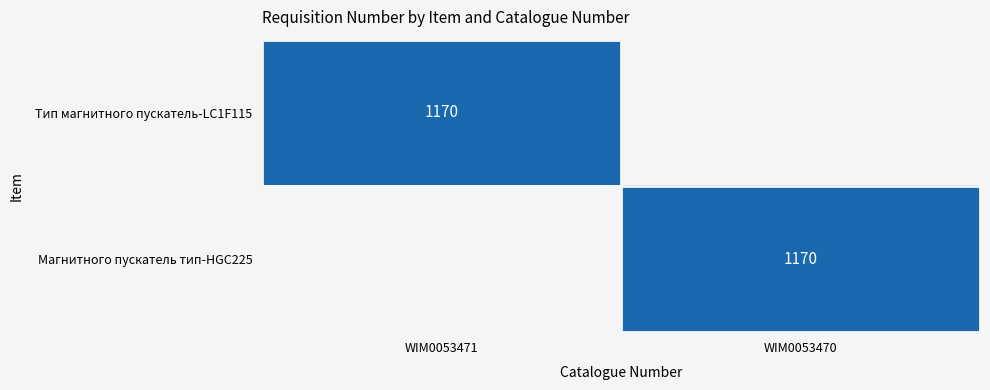

True or false: Магнитного пускатель тип-HGC225 has a value of 1170 at WIM0053470.

True